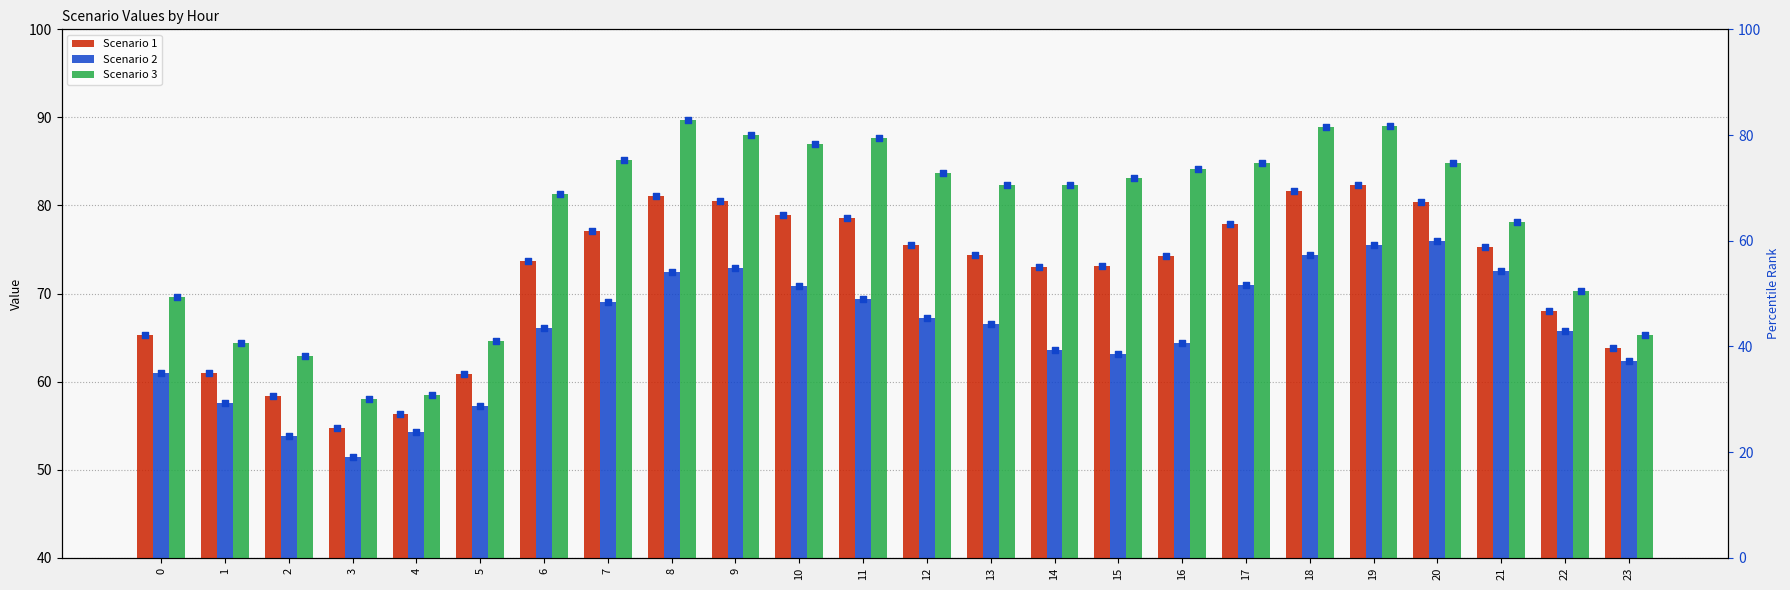

At which category is the sum across all series the highest?

19